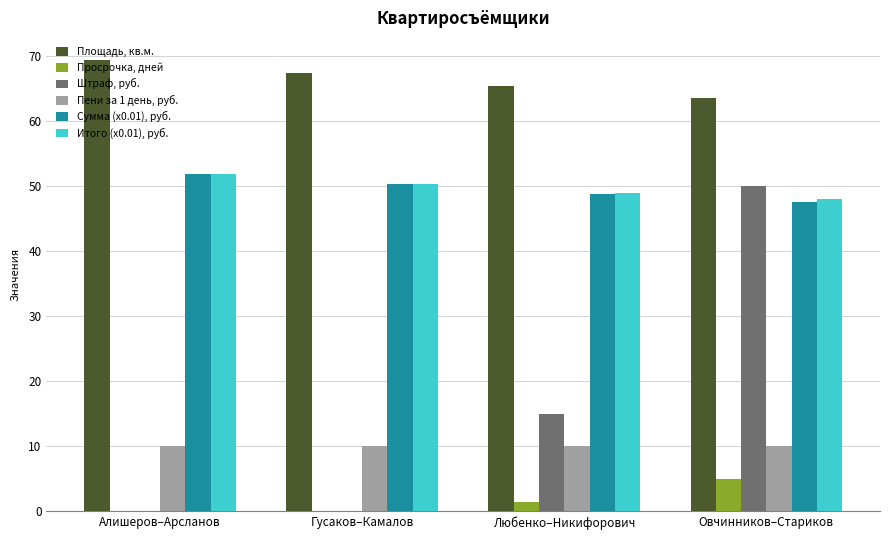

Are the bars grouped side by side (vs. stacked)?

Yes